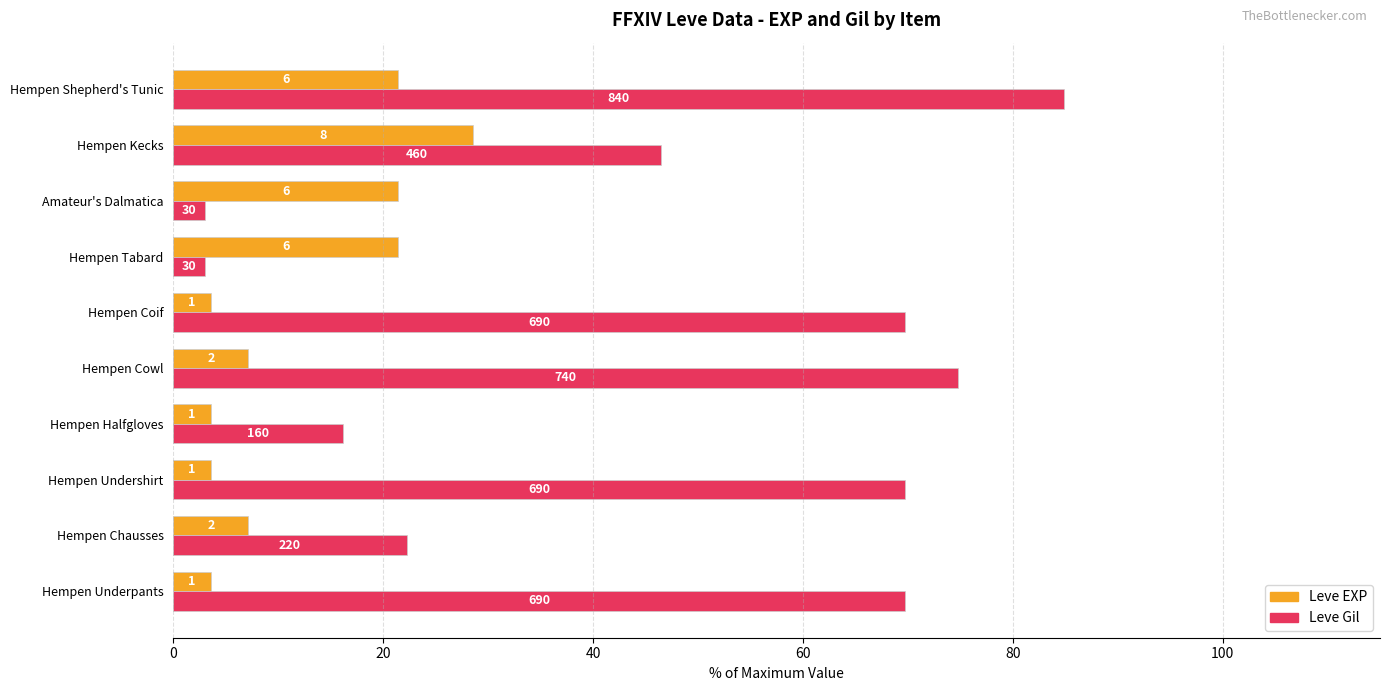

What are all the series names shown in the legend?

Leve EXP, Leve Gil